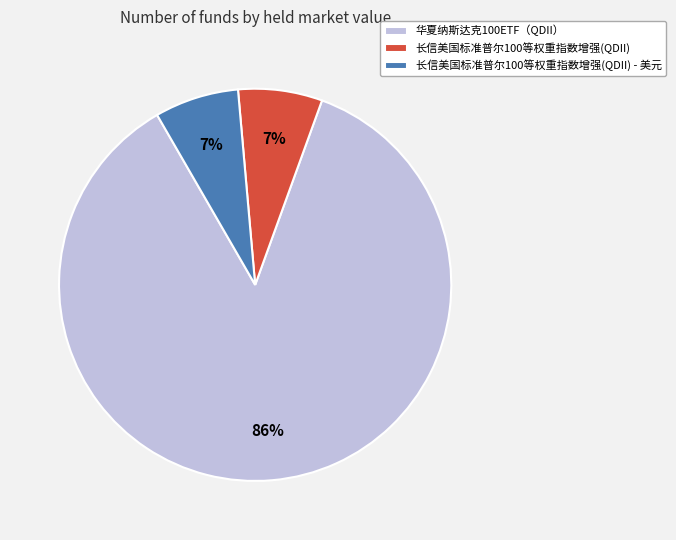

What percentage is the 华夏纳斯达克100ETF（QDII） slice, to the nearest percent?

86%